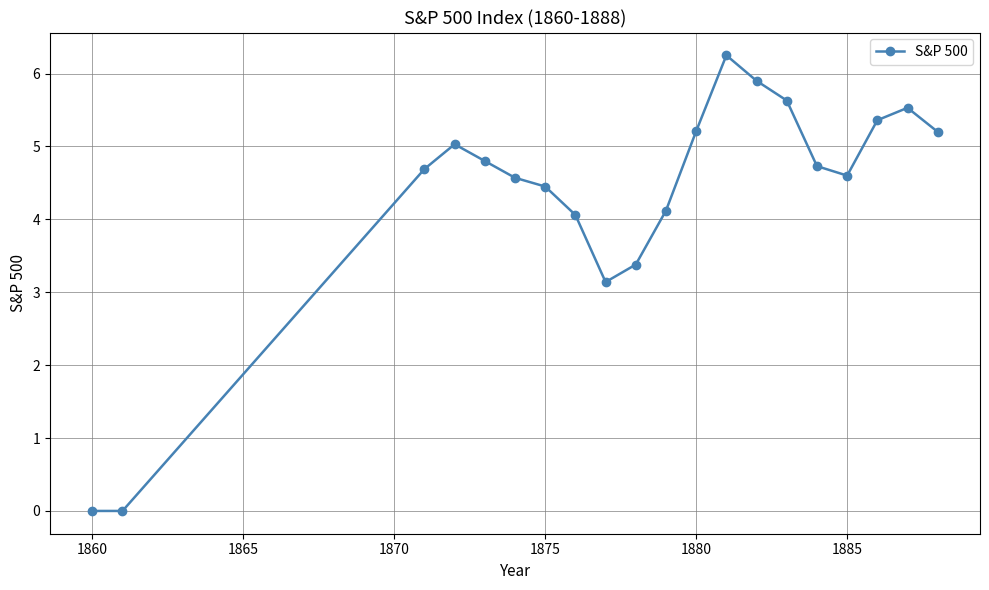

True or false: there are more than 0 points higher than both neighbors.

True